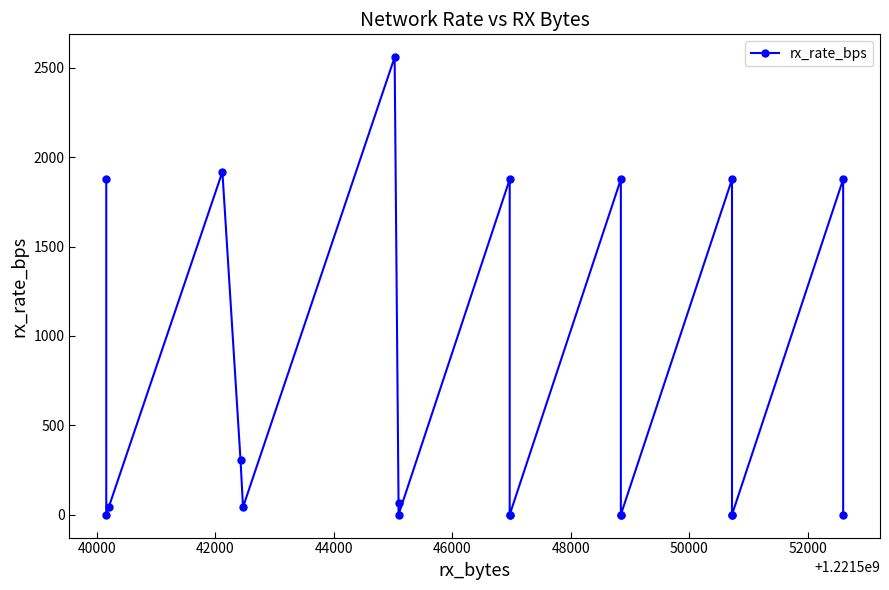

True or false: the data shows 26 at 52000.

False